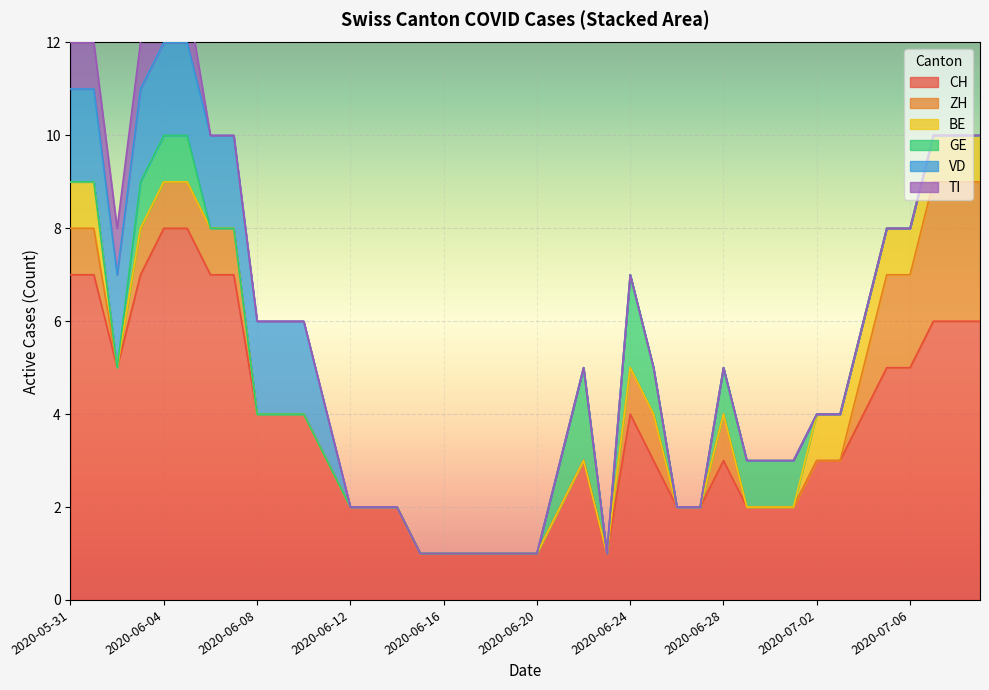

Is the value of GE at 2020-06-02 greater than the value of ZH at 2020-07-01?

No